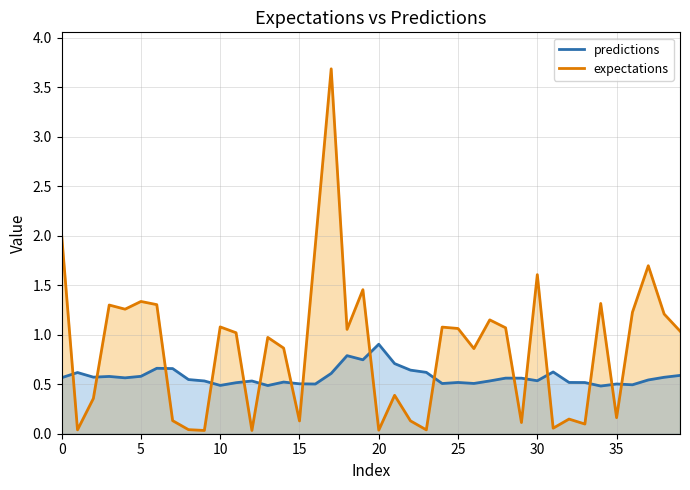

What is the value of the predictions point at the 20th from the left?

0.7